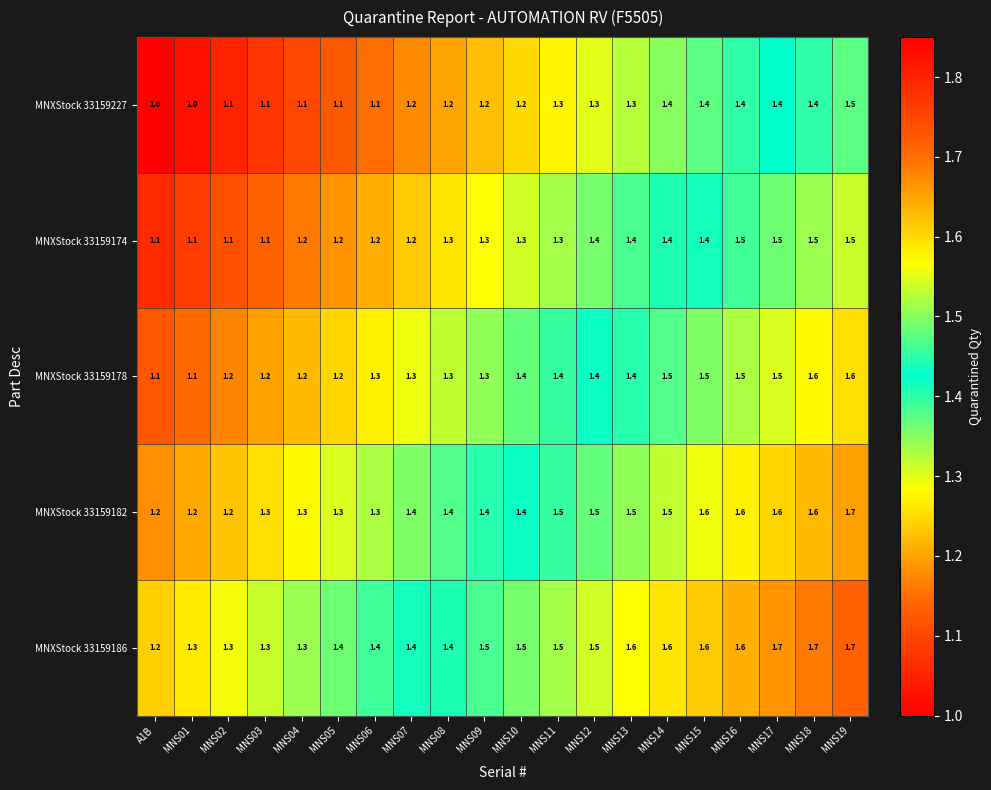

At how many categories does at least one series exceed 1?

20